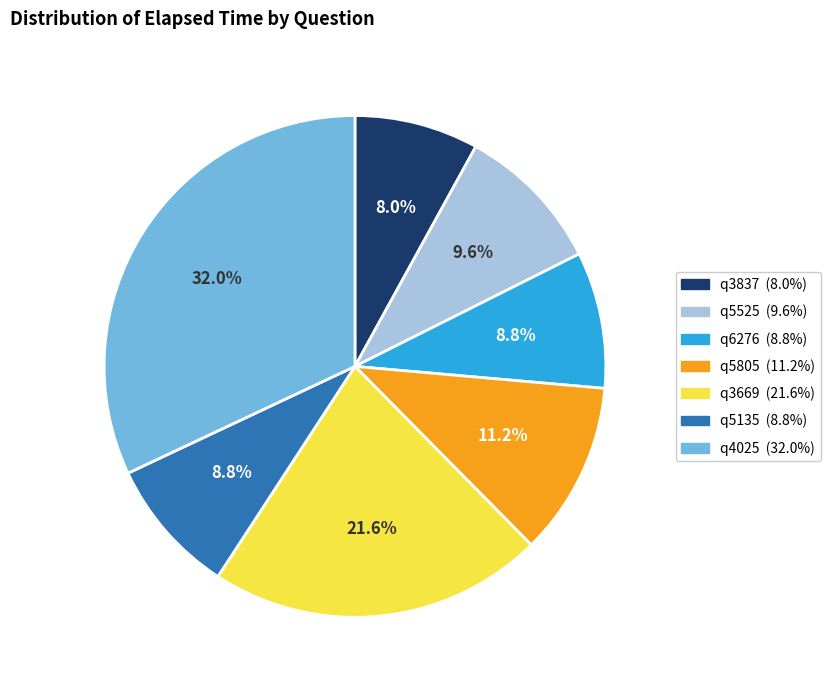

Is q3837 the majority of the pie?

No